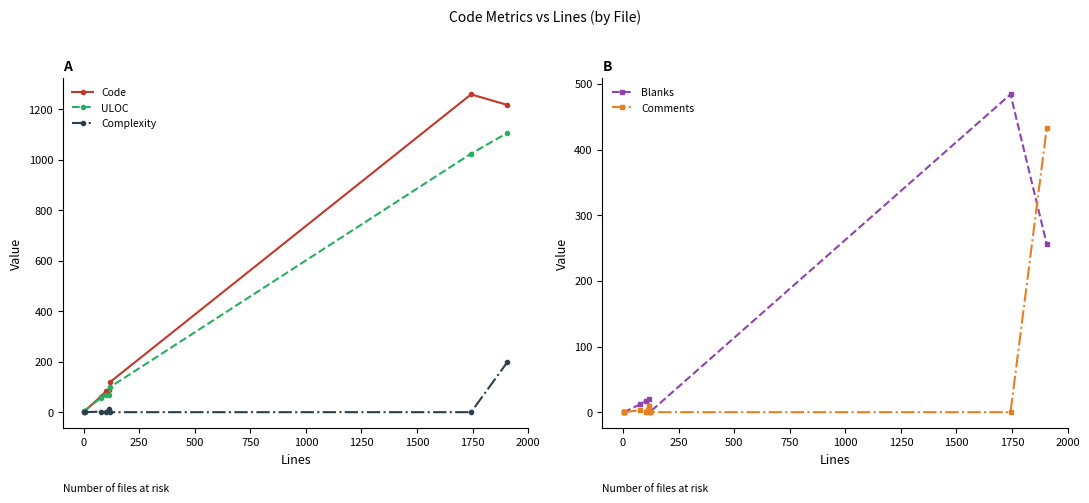

What are all the series names shown in the legend?

Code, ULOC, Complexity, Blanks, Comments